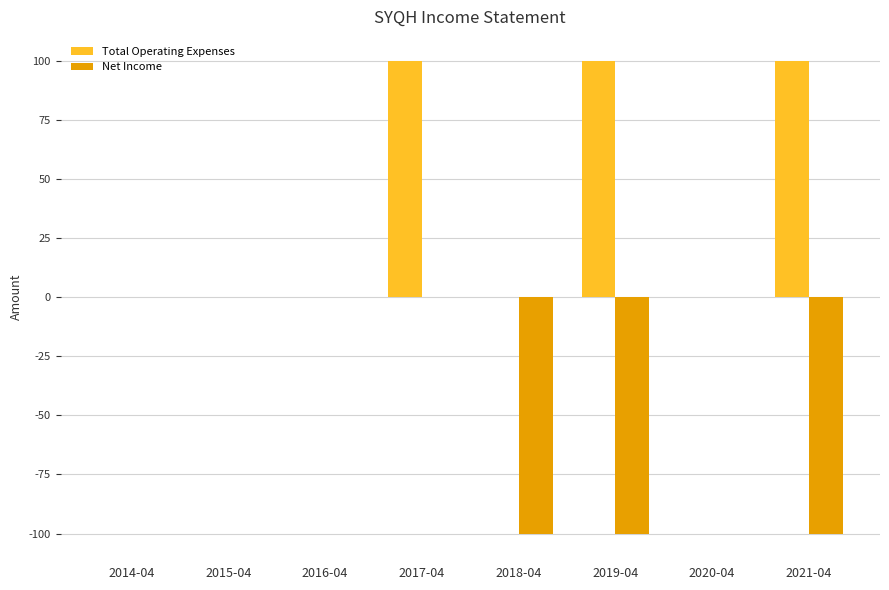

Reading left to right, list all the values displayed in this chart.

Total Operating Expenses: 2014-04=0	2015-04=0	2016-04=0	2017-04=100	2018-04=0	2019-04=100	2020-04=0	2021-04=100
Net Income: 2014-04=0	2015-04=0	2016-04=0	2017-04=0	2018-04=-100	2019-04=-100	2020-04=0	2021-04=-100